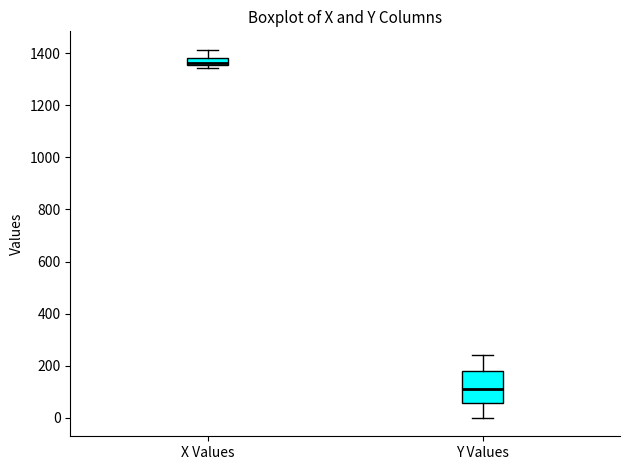

Where is the lower edge of the box for X Values on the y-axis? The values are not printed on the chart, so give them approximately, as read against the axis.

1360